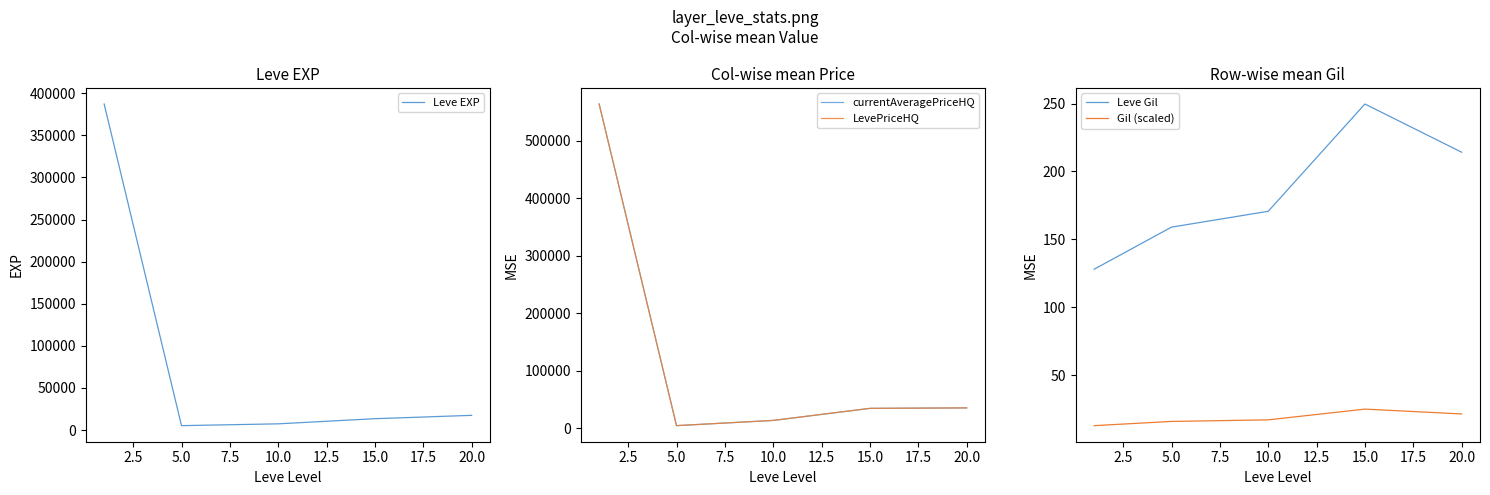

Reading right to left, list all the values displayed in this chart.

Leve EXP: 17486.7	13510.0	7400.0	5261.7	387171.0
currentAveragePriceHQ: 35044.4	34229.9	13225.0	4138.9	564068.3
LevePriceHQ: 35044.4	34229.9	13225.0	4138.9	564068.3
Leve Gil: 214.2	249.7	170.7	159.0	128.0
Gil (scaled): 21.4	25.0	17.1	15.9	12.8